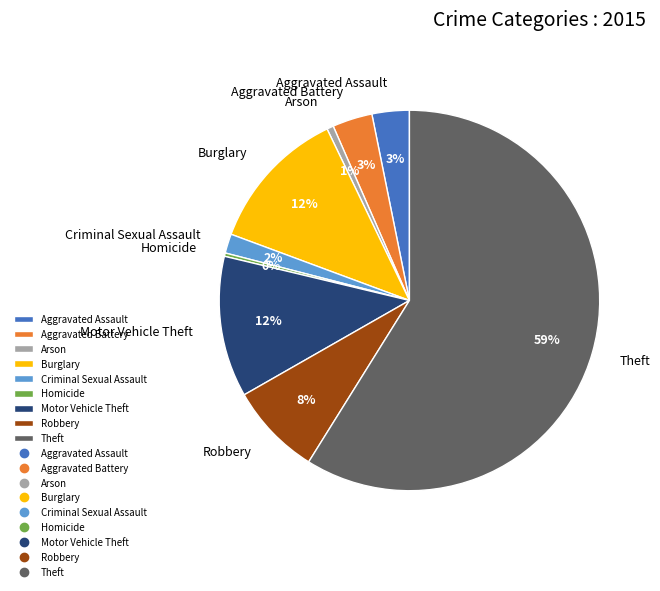

What is the majority slice?

Theft